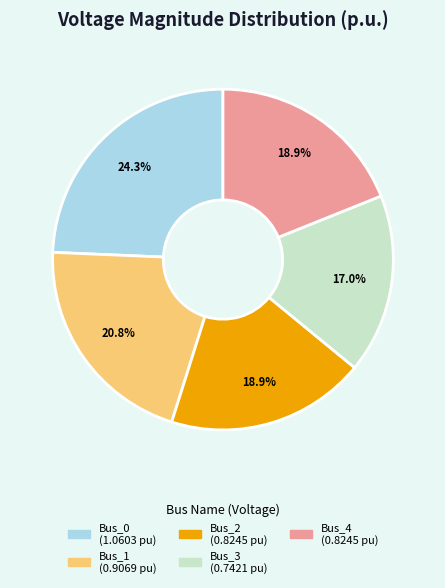

Combined, do Bus_3 and Bus_2 account for over 50%?

No